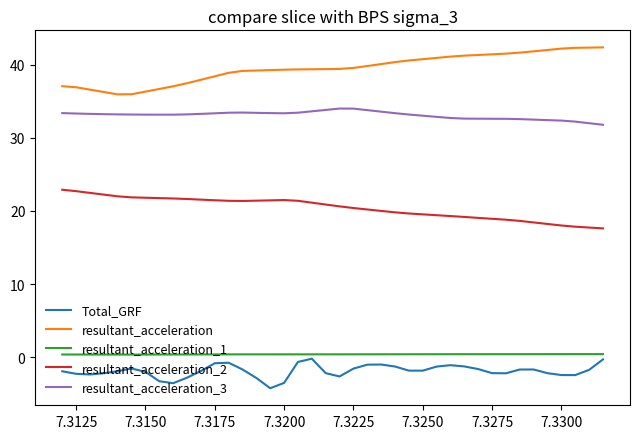

What is the greatest value displayed?

42.4